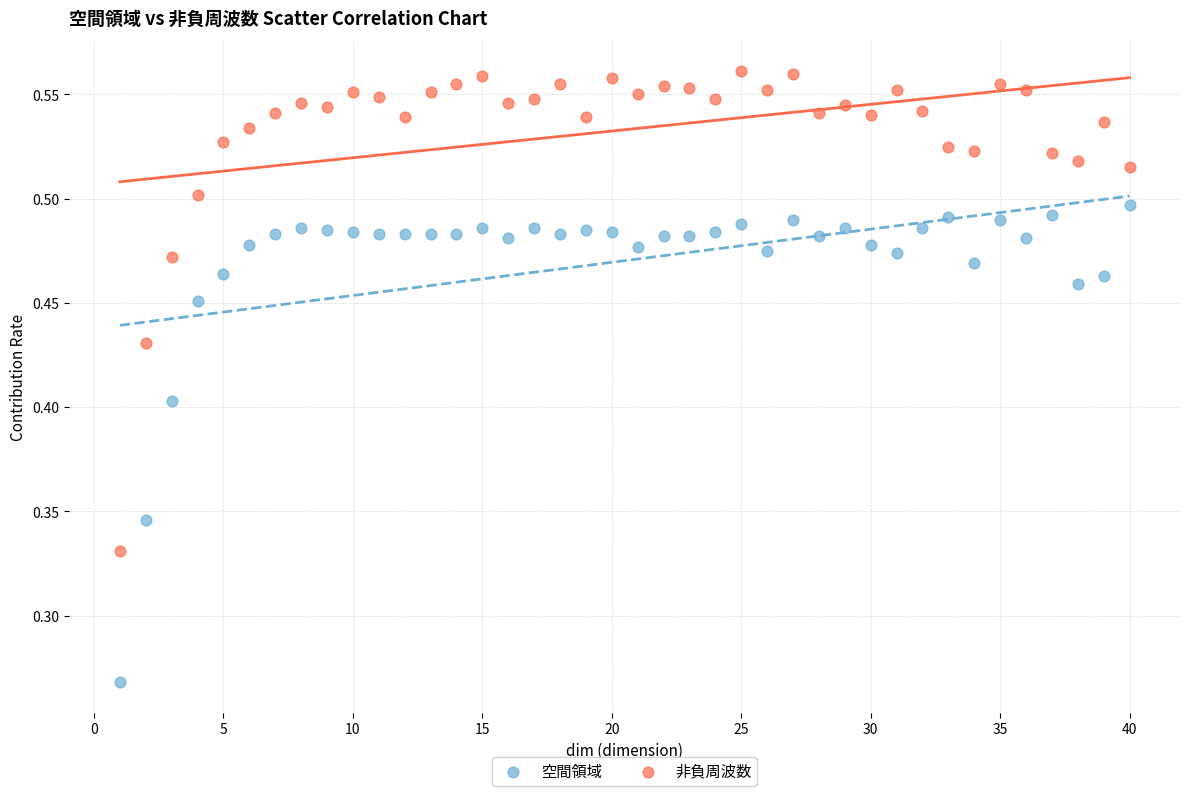

Across all data points, what is the range of X values (max minus min)?

39.0